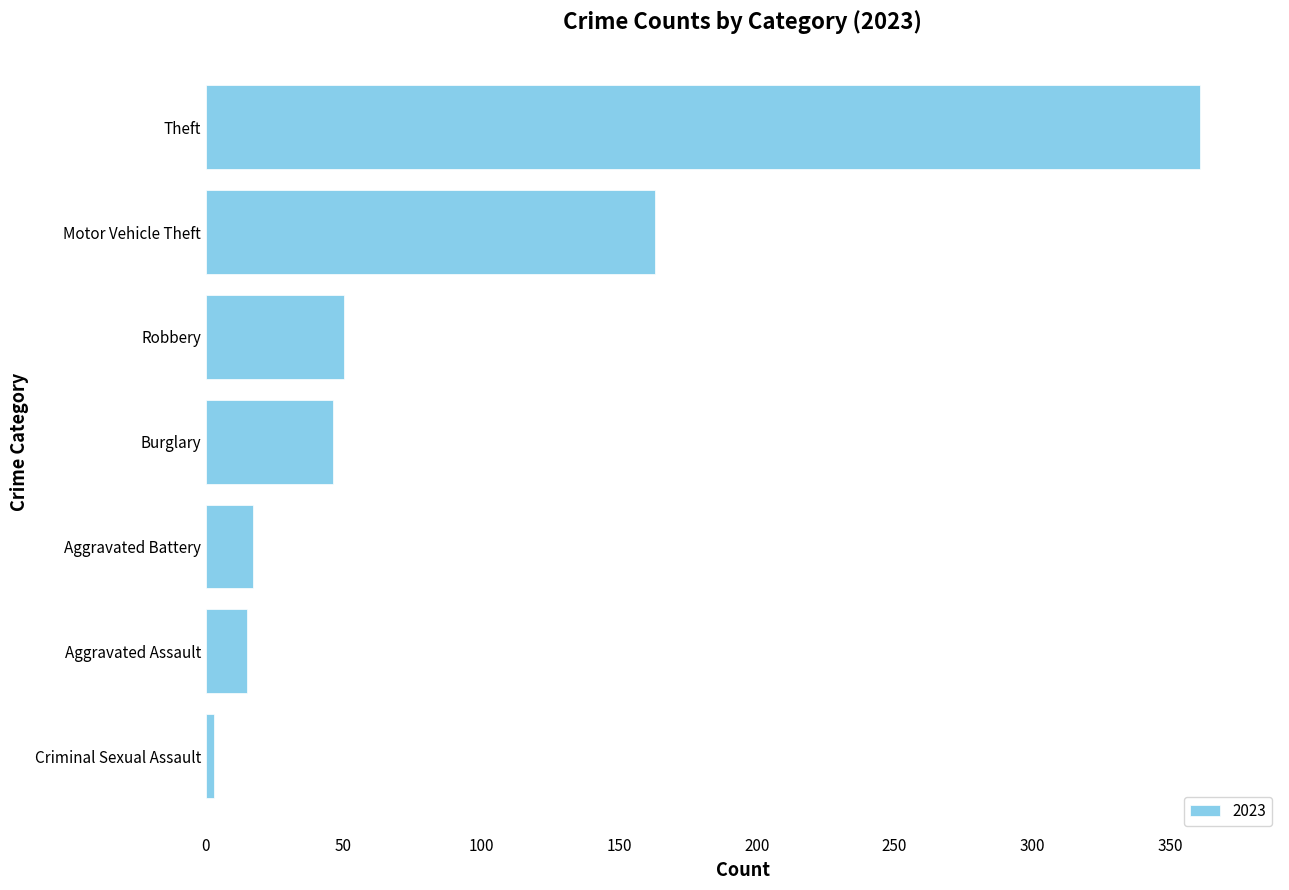

Reading bottom to top, extract all data points from this chart.

3	15	17	46	50	163	361